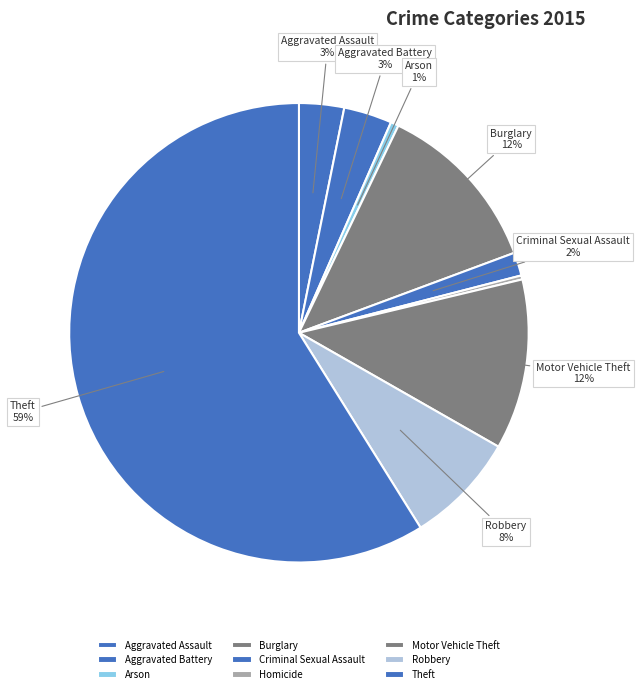

Rank the categories by value from highest to lowest.

Theft, Burglary, Motor Vehicle Theft, Robbery, Aggravated Battery, Aggravated Assault, Criminal Sexual Assault, Arson, Homicide